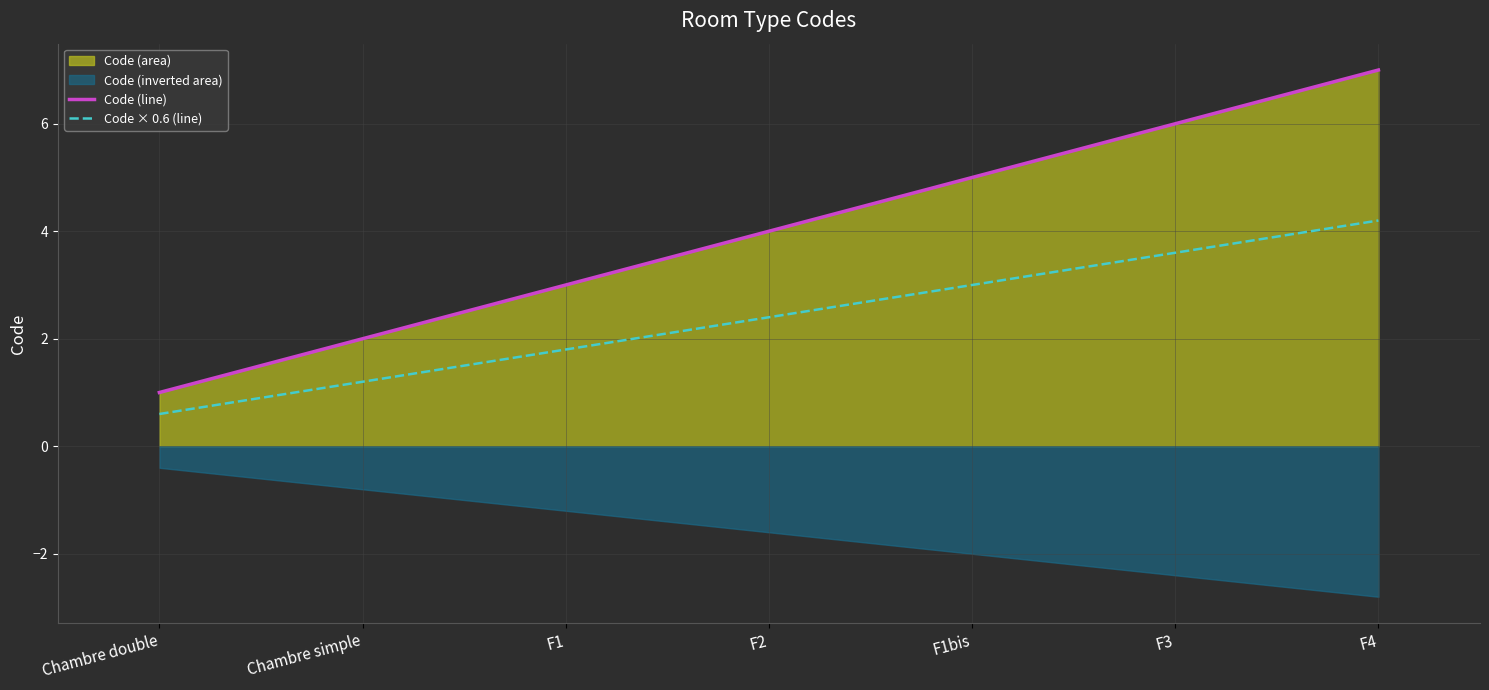

Between Chambre simple and F4, which is larger?

F4